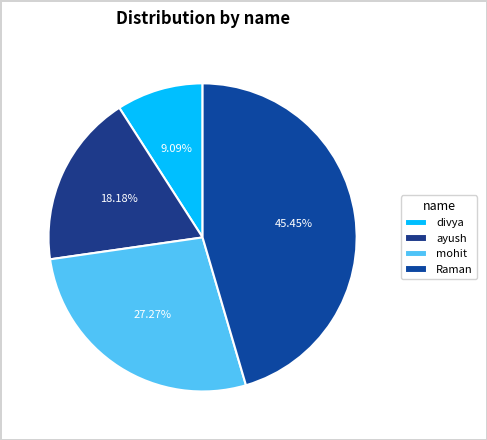

Does divya represent more than half of the total?

No